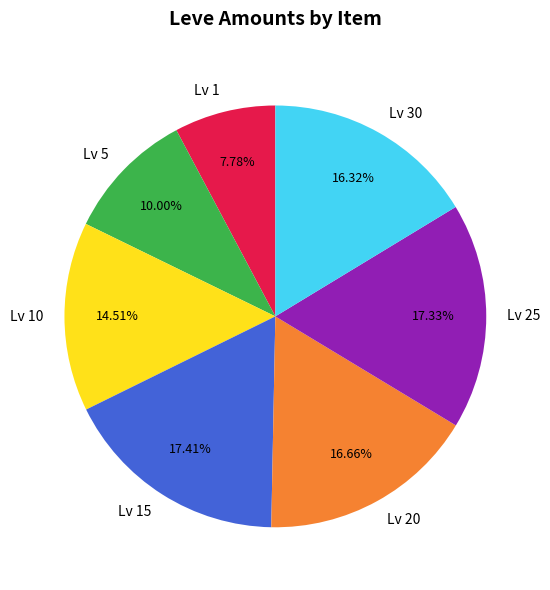

Which has a higher value, Lv 5 or Lv 30?

Lv 30